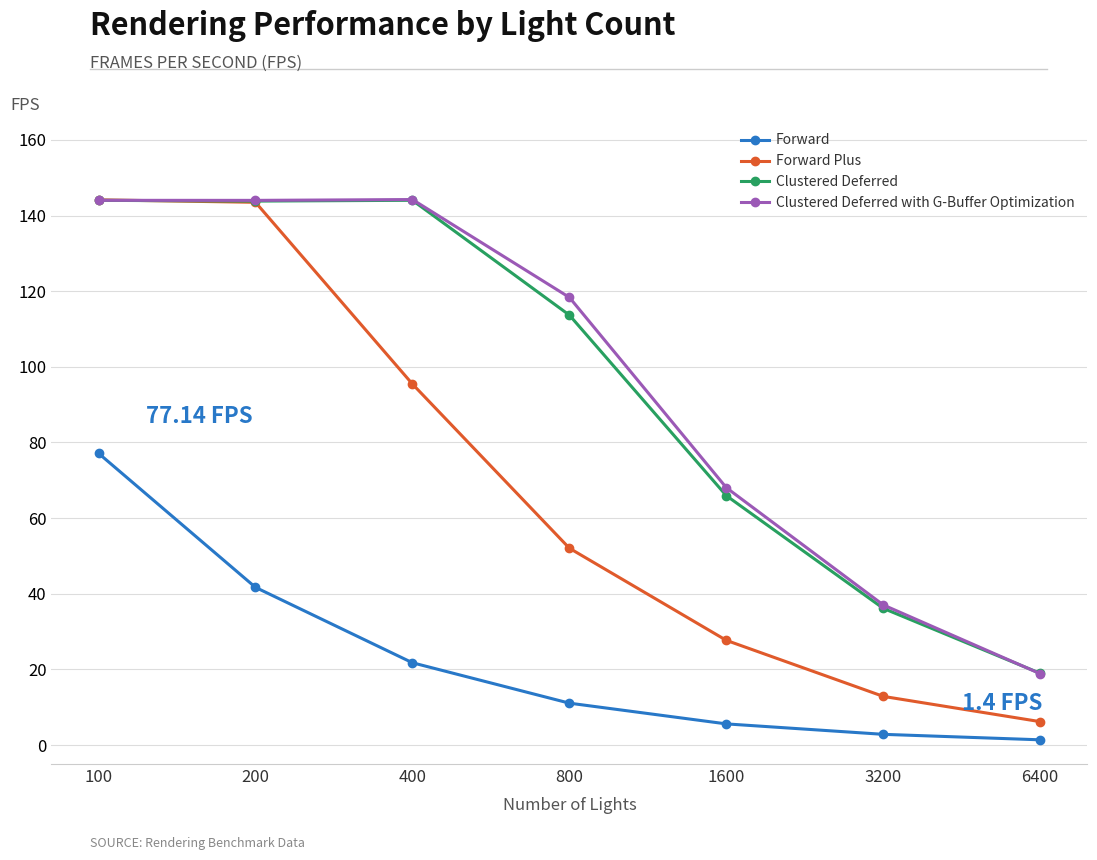

True or false: Forward has more than 0 interior local peaks.

False